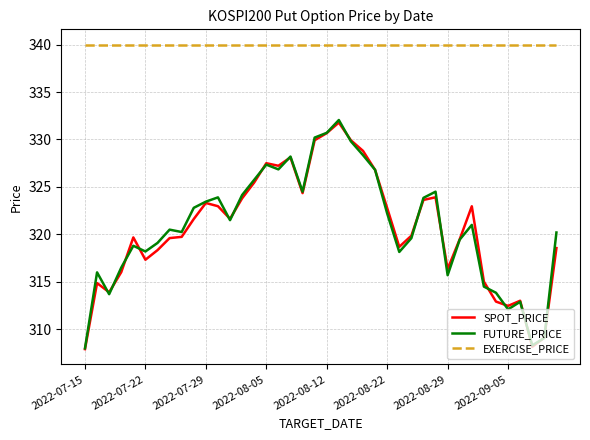

What is the minimum value shown in the chart?

307.9